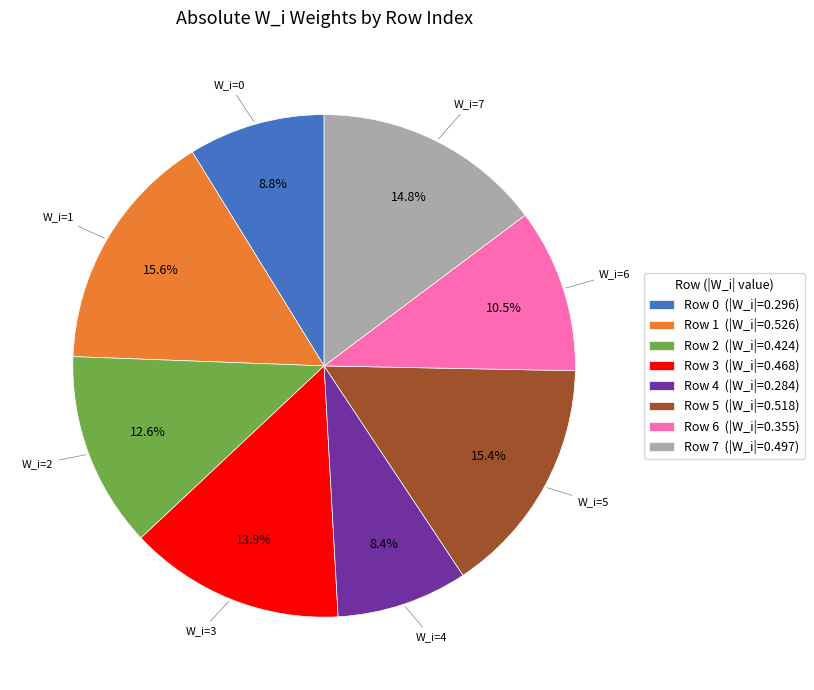

Which has a higher value, Row 4 (|W_i|=0.284) or Row 2 (|W_i|=0.424)?

Row 2 (|W_i|=0.424)